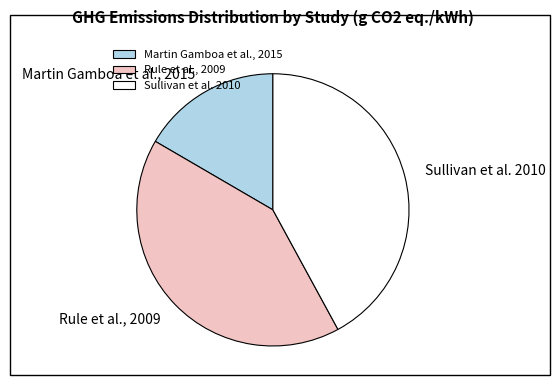

What is the ratio of the value at Sullivan et al. 2010 to the value at Rule et al., 2009?

1.0